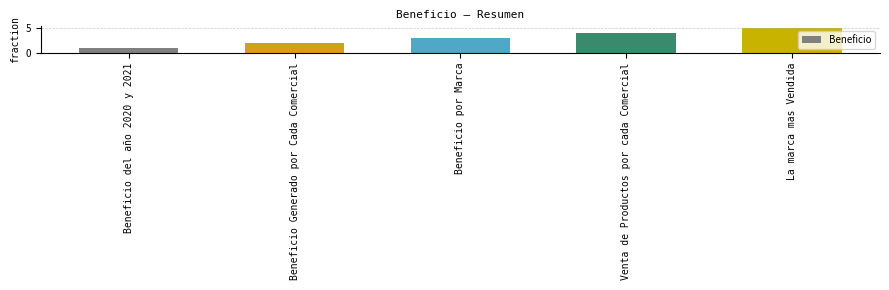

Rank the categories by value from highest to lowest.

La marca mas Vendida, Venta de Productos por cada Comercial, Beneficio por Marca, Beneficio Generado por Cada Comercial, Beneficio del año 2020 y 2021